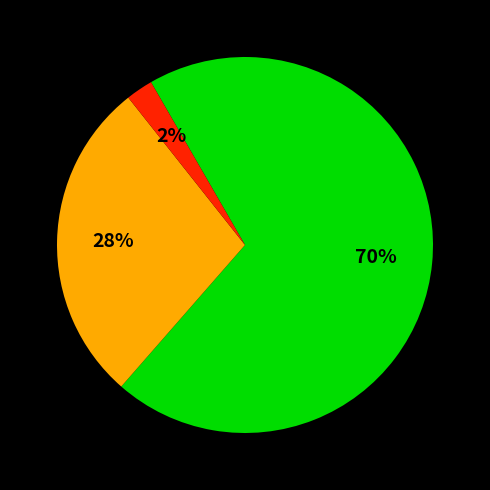

To the nearest percent, what is the average slice percentage?

33%